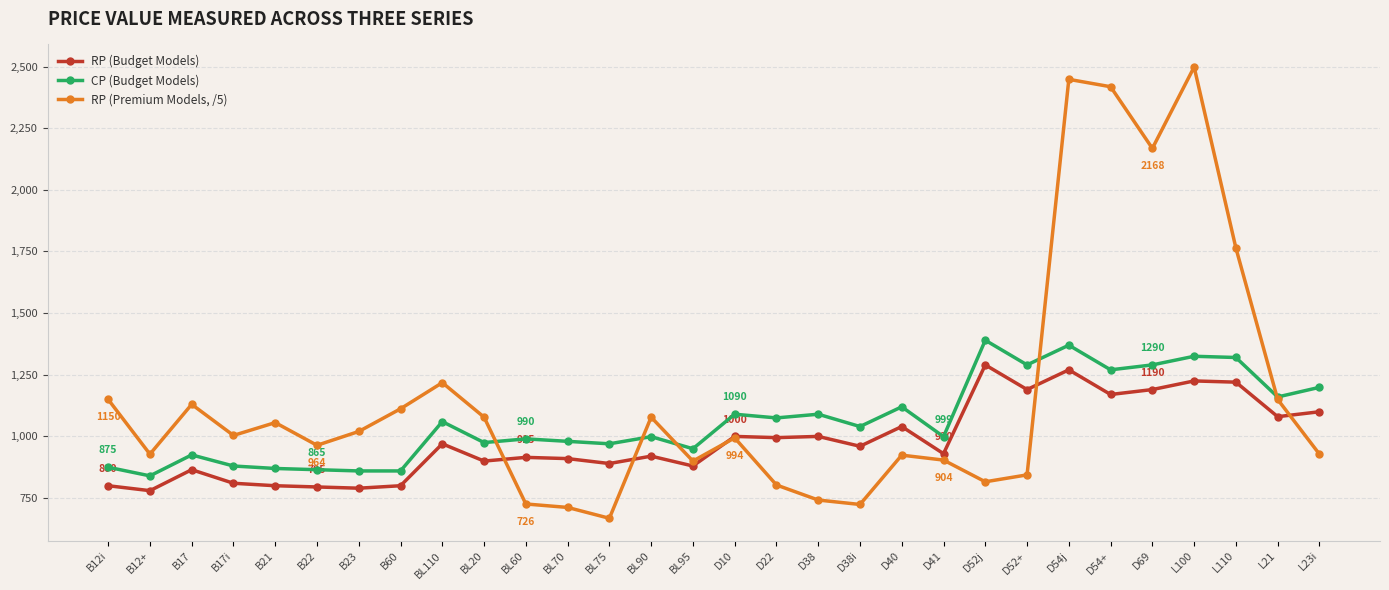

What is the label of the 1st point from the right?

L23i